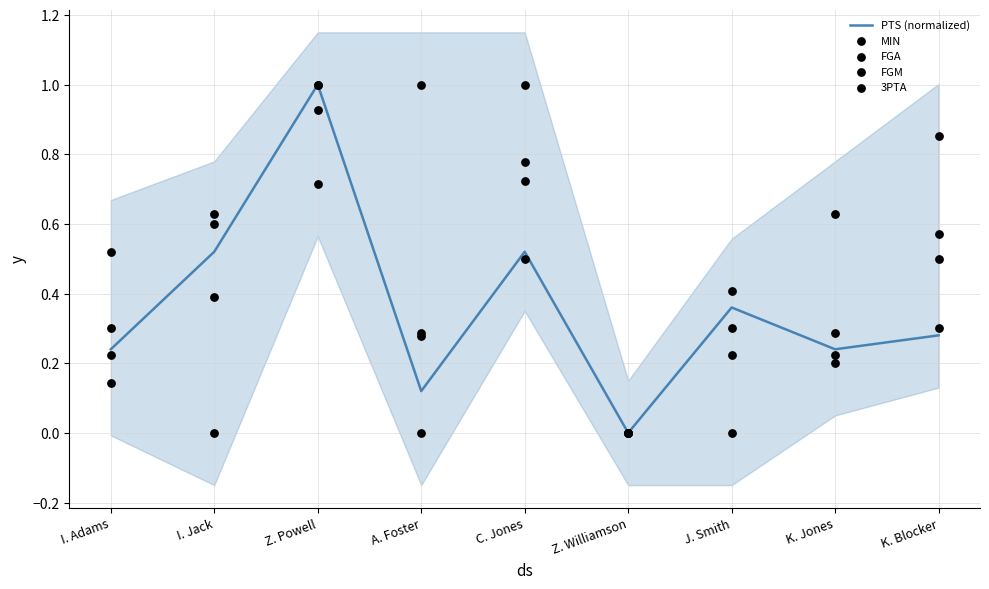

Which series has the largest Y range (max minus min)?

PTS (normalized)